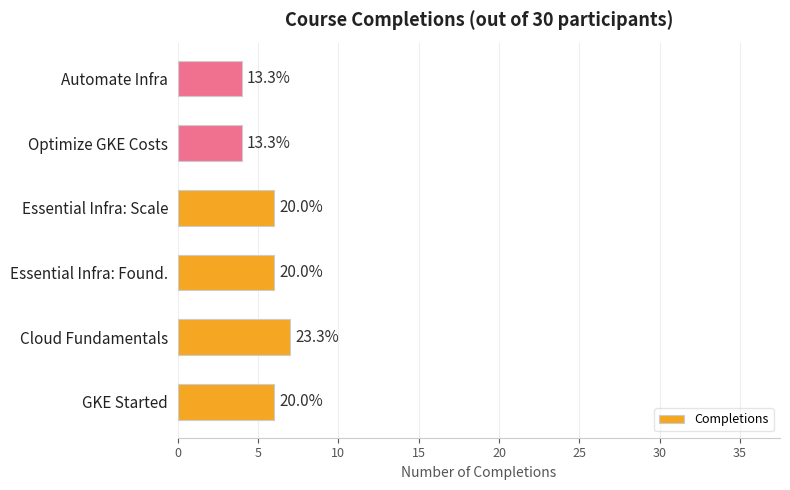

What is the minimum value shown in the chart?

4